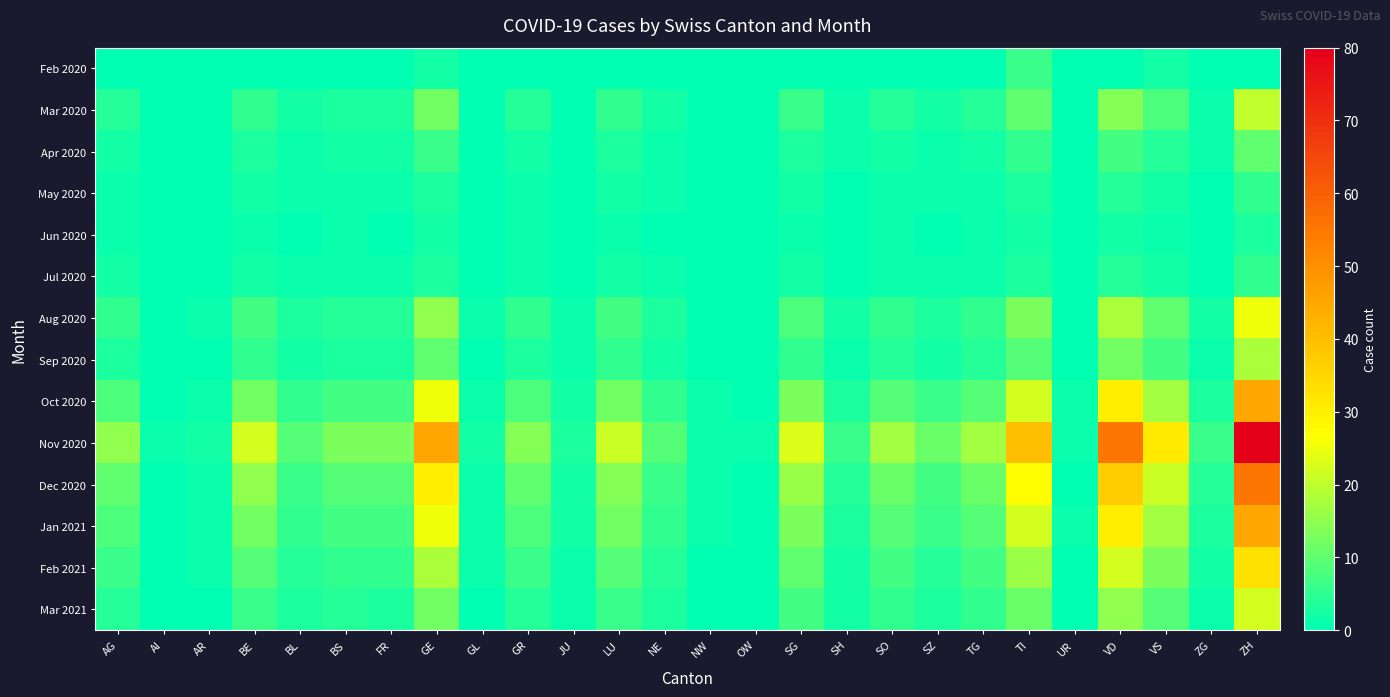

Reading left to right, extract all data points from this chart.

Feb 2020: AG=0	AI=0	AR=0	BE=0	BL=0	BS=0	FR=0	GE=2	GL=0	GR=0	JU=0	LU=0	NE=0	NW=0	OW=0	SG=0	SH=0	SO=0	SZ=0	TG=0	TI=6	UR=0	VD=0	VS=2	ZG=0	ZH=0
Mar 2020: AG=4	AI=0	AR=0	BE=5	BL=2	BS=3	FR=3	GE=12	GL=0	GR=4	JU=0	LU=5	NE=2	NW=0	OW=0	SG=6	SH=1	SO=4	SZ=2	TG=4	TI=10	UR=0	VD=14	VS=8	ZG=1	ZH=20
Apr 2020: AG=2	AI=0	AR=0	BE=3	BL=1	BS=2	FR=2	GE=6	GL=0	GR=2	JU=0	LU=3	NE=1	NW=0	OW=0	SG=3	SH=1	SO=2	SZ=1	TG=2	TI=5	UR=0	VD=7	VS=4	ZG=1	ZH=10
May 2020: AG=1	AI=0	AR=0	BE=2	BL=1	BS=1	FR=1	GE=3	GL=0	GR=1	JU=0	LU=2	NE=1	NW=0	OW=0	SG=2	SH=0	SO=1	SZ=1	TG=1	TI=3	UR=0	VD=4	VS=2	ZG=0	ZH=5
Jun 2020: AG=1	AI=0	AR=0	BE=1	BL=0	BS=1	FR=0	GE=2	GL=0	GR=1	JU=0	LU=1	NE=0	NW=0	OW=0	SG=1	SH=0	SO=1	SZ=0	TG=1	TI=2	UR=0	VD=2	VS=1	ZG=0	ZH=3
Jul 2020: AG=2	AI=0	AR=0	BE=2	BL=1	BS=1	FR=1	GE=3	GL=0	GR=1	JU=0	LU=2	NE=1	NW=0	OW=0	SG=2	SH=0	SO=1	SZ=1	TG=1	TI=3	UR=0	VD=4	VS=2	ZG=0	ZH=5
Aug 2020: AG=5	AI=0	AR=1	BE=7	BL=3	BS=4	FR=4	GE=15	GL=1	GR=5	JU=1	LU=7	NE=3	NW=0	OW=0	SG=8	SH=2	SO=5	SZ=3	TG=5	TI=13	UR=0	VD=18	VS=10	ZG=2	ZH=25
Sep 2020: AG=3	AI=0	AR=0	BE=5	BL=2	BS=3	FR=3	GE=10	GL=0	GR=3	JU=1	LU=5	NE=2	NW=0	OW=0	SG=5	SH=1	SO=4	SZ=2	TG=4	TI=9	UR=0	VD=12	VS=7	ZG=1	ZH=18
Oct 2020: AG=8	AI=0	AR=1	BE=12	BL=5	BS=7	FR=7	GE=25	GL=1	GR=8	JU=2	LU=12	NE=5	NW=1	OW=0	SG=13	SH=3	SO=9	SZ=6	TG=9	TI=22	UR=1	VD=30	VS=17	ZG=3	ZH=45
Nov 2020: AG=15	AI=1	AR=2	BE=22	BL=9	BS=13	FR=13	GE=45	GL=2	GR=14	JU=3	LU=21	NE=9	NW=1	OW=1	SG=23	SH=6	SO=17	SZ=11	TG=17	TI=40	UR=1	VD=55	VS=31	ZG=6	ZH=80
Dec 2020: AG=10	AI=0	AR=1	BE=15	BL=6	BS=9	FR=9	GE=30	GL=1	GR=10	JU=2	LU=14	NE=6	NW=1	OW=0	SG=16	SH=4	SO=11	SZ=7	TG=11	TI=27	UR=0	VD=37	VS=21	ZG=4	ZH=55
Jan 2021: AG=8	AI=0	AR=1	BE=12	BL=5	BS=7	FR=7	GE=25	GL=1	GR=8	JU=2	LU=12	NE=5	NW=1	OW=0	SG=13	SH=3	SO=9	SZ=6	TG=9	TI=22	UR=1	VD=30	VS=17	ZG=3	ZH=45
Feb 2021: AG=6	AI=0	AR=1	BE=9	BL=4	BS=5	FR=5	GE=18	GL=1	GR=6	JU=1	LU=9	NE=4	NW=0	OW=0	SG=10	SH=2	SO=7	SZ=4	TG=7	TI=16	UR=0	VD=22	VS=13	ZG=2	ZH=33
Mar 2021: AG=4	AI=0	AR=0	BE=6	BL=3	BS=4	FR=3	GE=12	GL=0	GR=4	JU=1	LU=6	NE=3	NW=0	OW=0	SG=7	SH=2	SO=5	SZ=3	TG=5	TI=11	UR=0	VD=15	VS=9	ZG=1	ZH=22